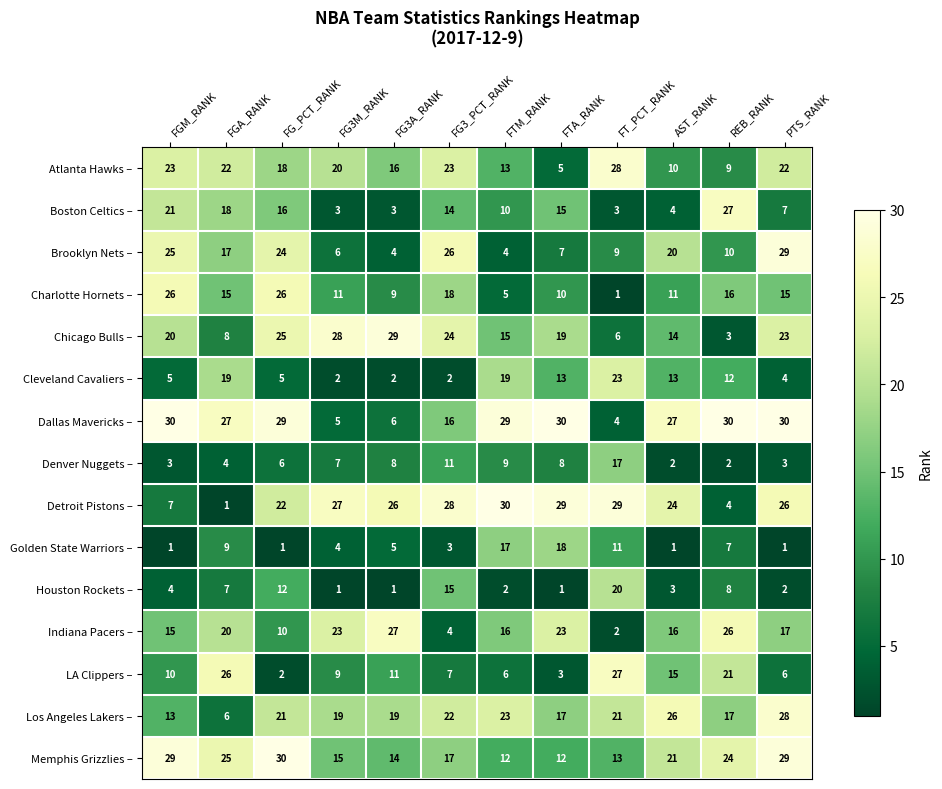

Count the number of categories in the chart.

12